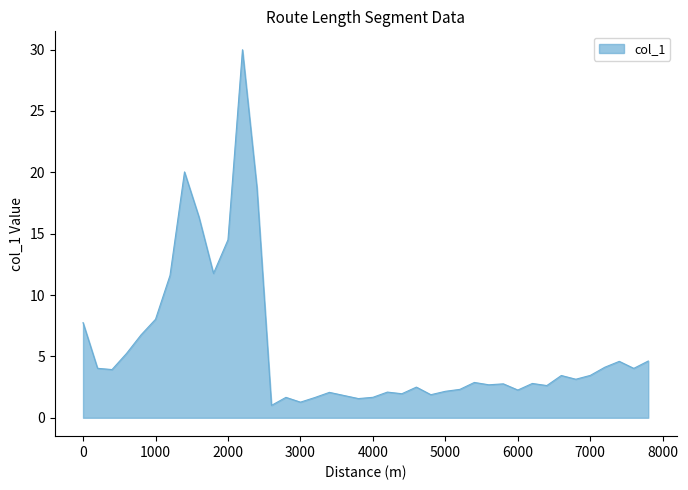

What is the smallest value displayed?

1.0